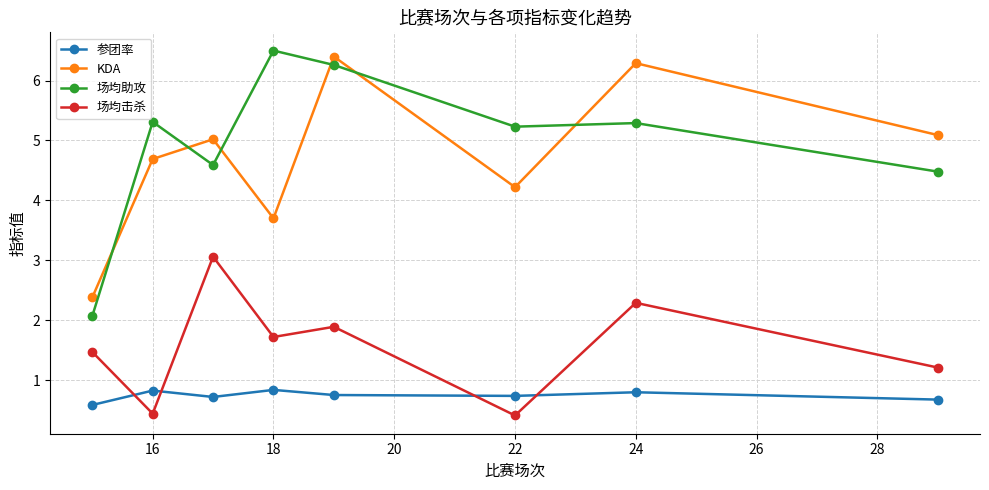

What is the total value across all series at 18?

12.8